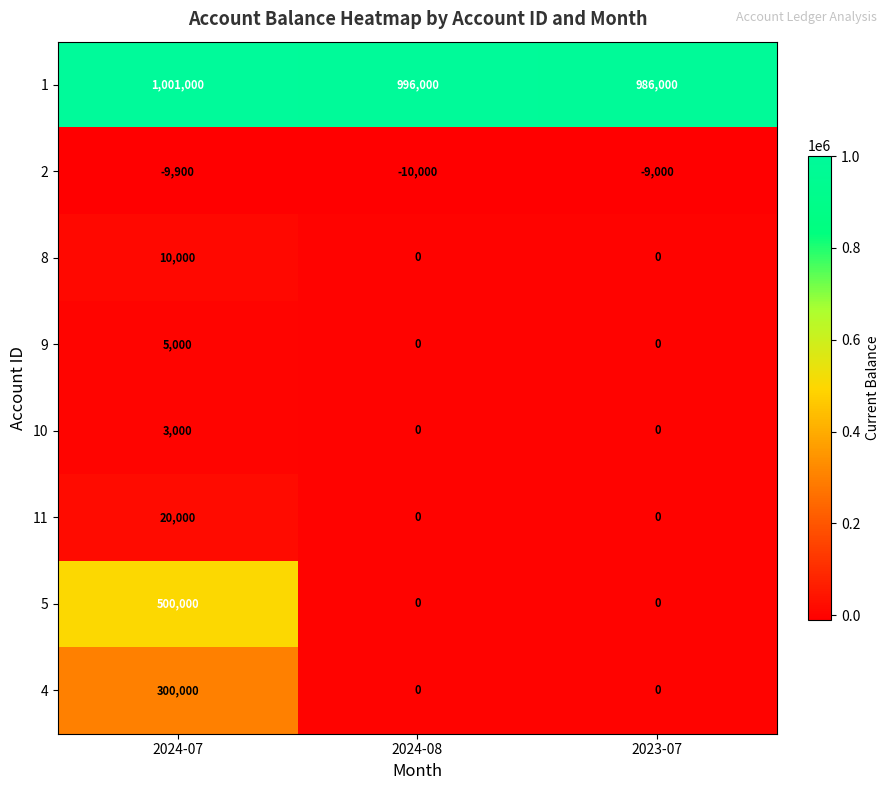

The 10 series shows 5348 at 2024-07. True or false?

False